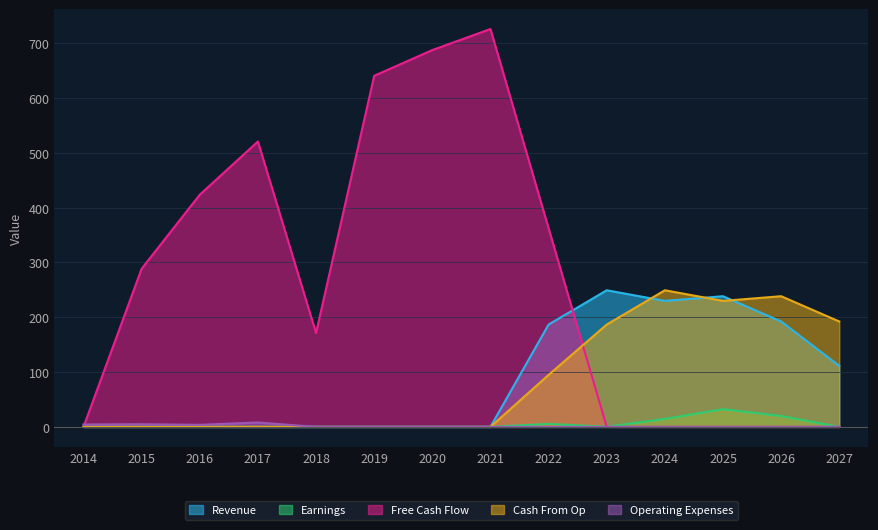

Where is Revenue nearest to the value 124?

2027